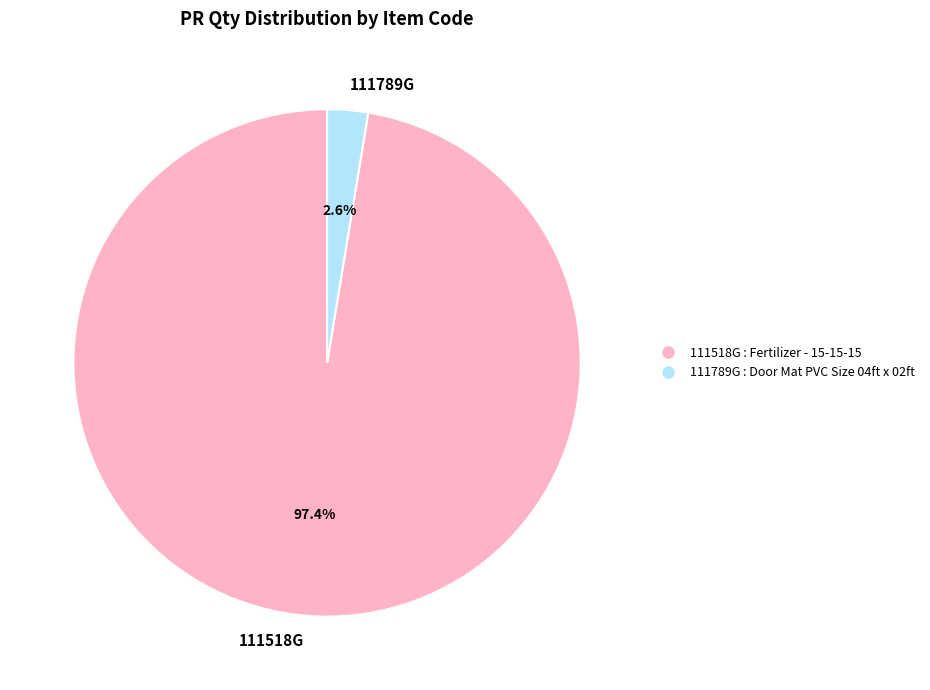

How much of the chart is everything except 111518G?

2.6%